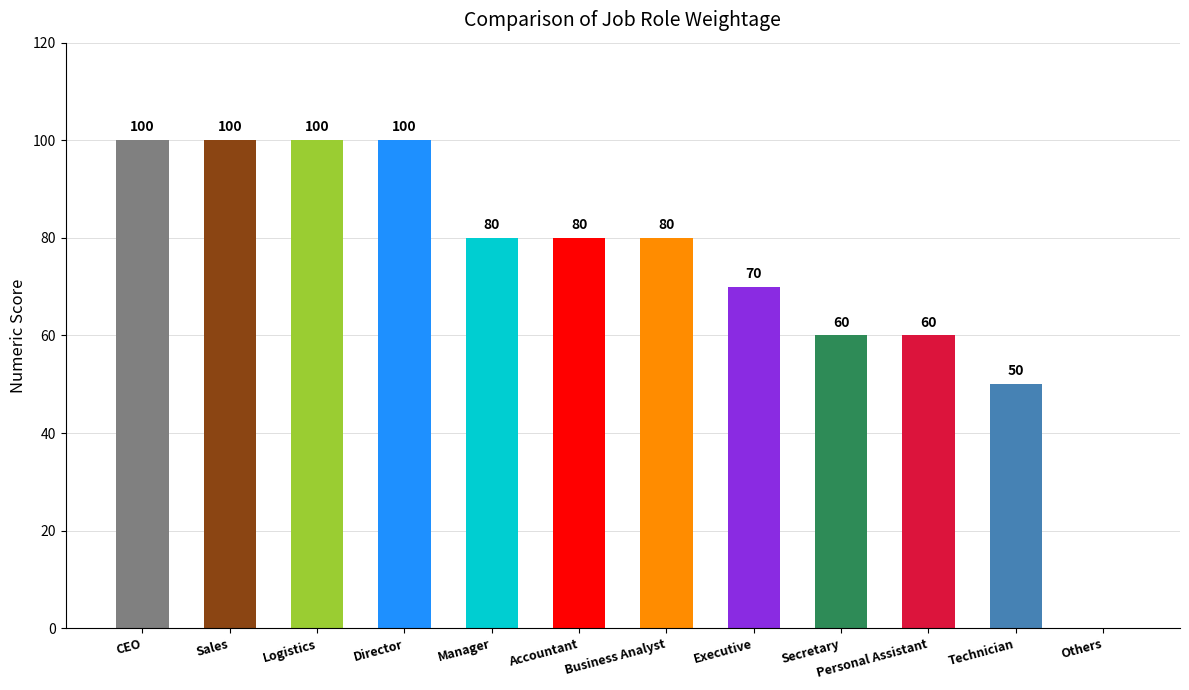

What is the difference between the maximum and minimum values?

100